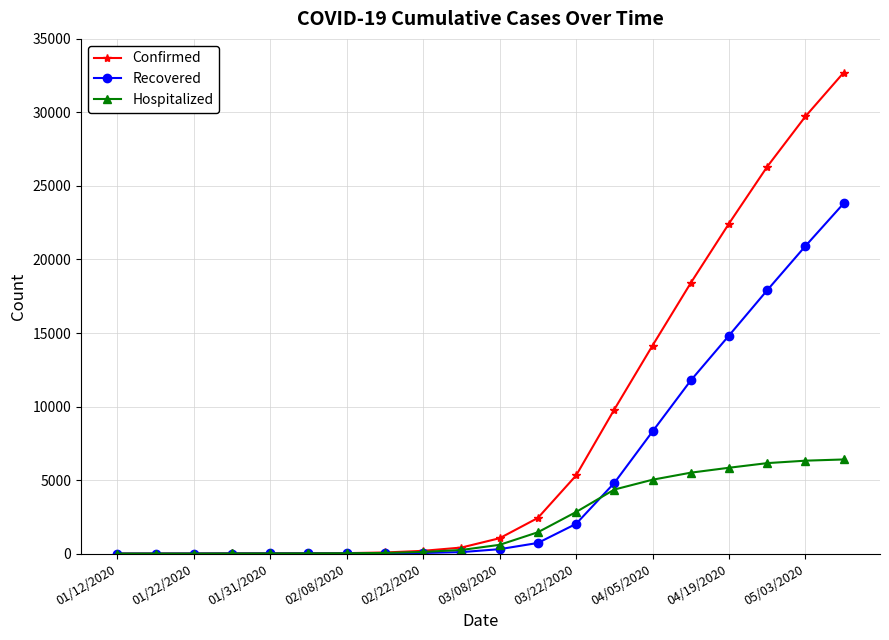

List the series in order of their peak value, lowest first.

Hospitalized, Recovered, Confirmed